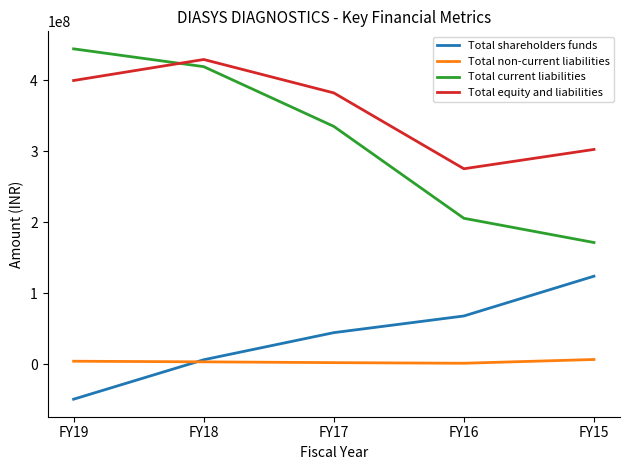

True or false: Total shareholders funds and Total non-current liabilities intersect in this chart.

True